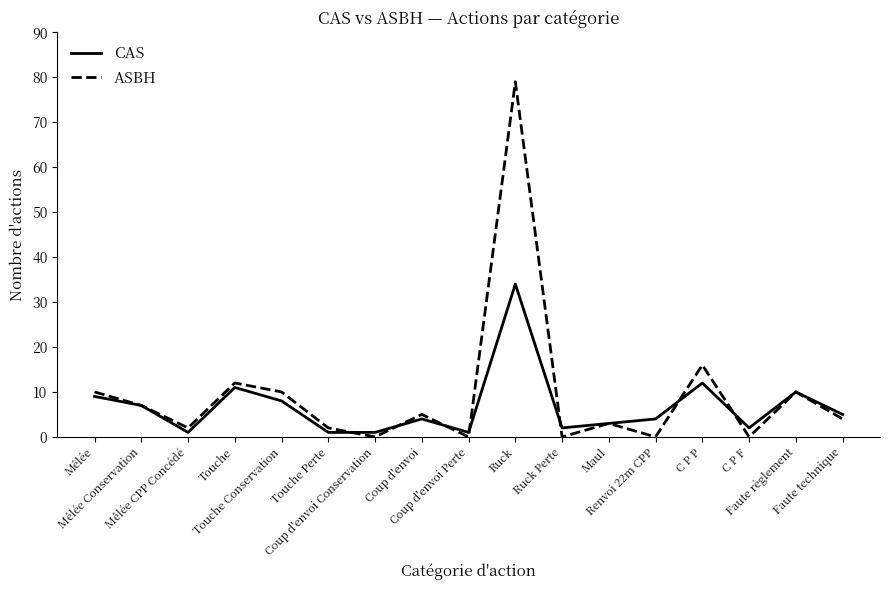

What position from the left is Touche?

4